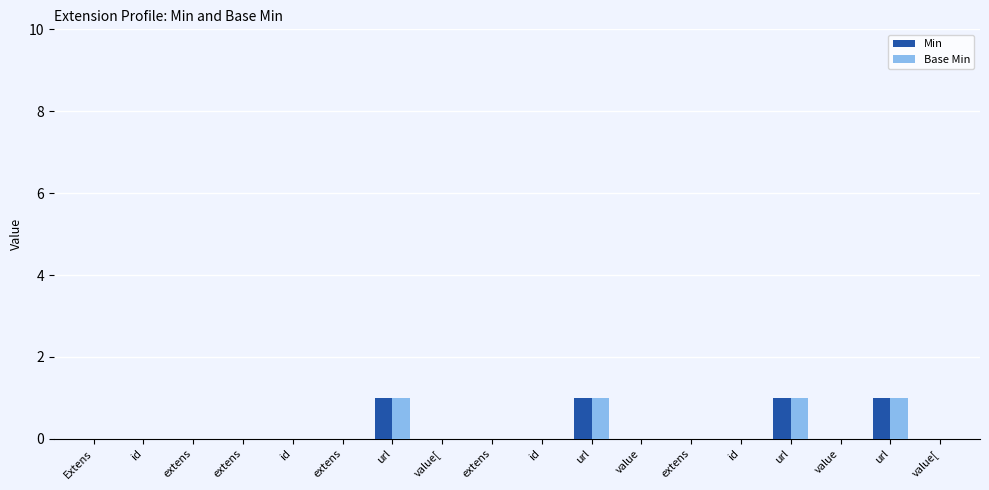

Are the bars horizontal?

No